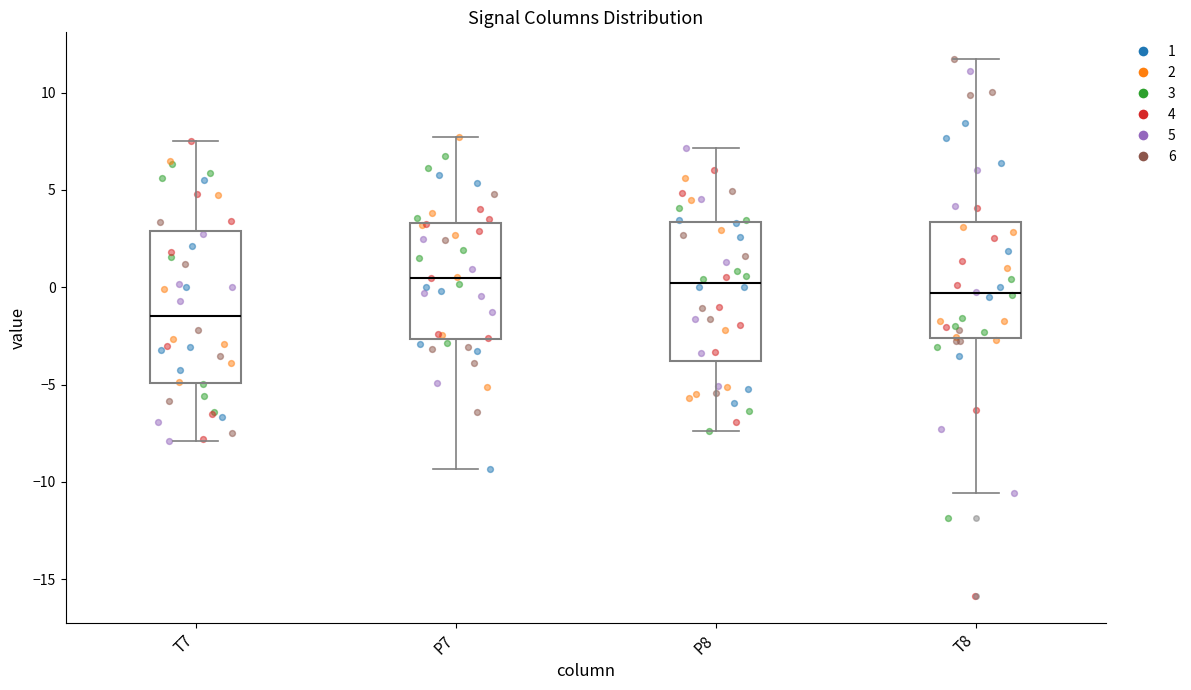

Comparing the boxes themselves (not the whiskers), which one is the tallest?

T7